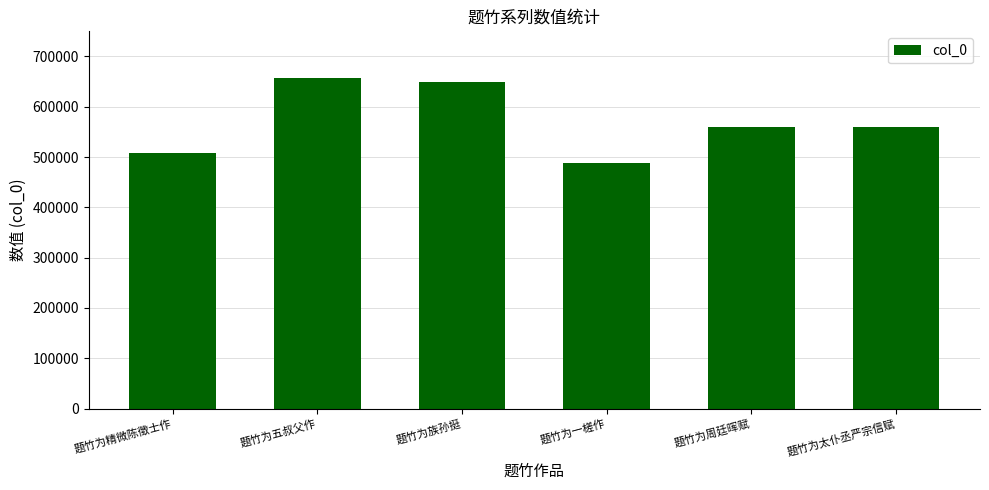

What position from the left is 题竹为精微陈徵士作?

1